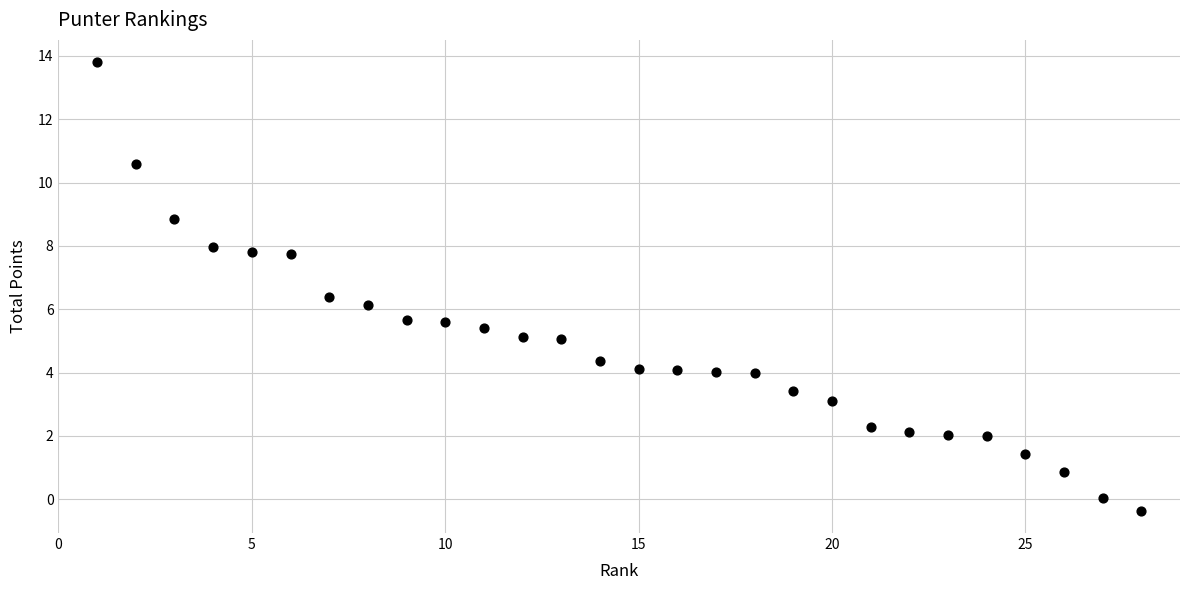

What is the range of Y values (max minus min)?

14.2